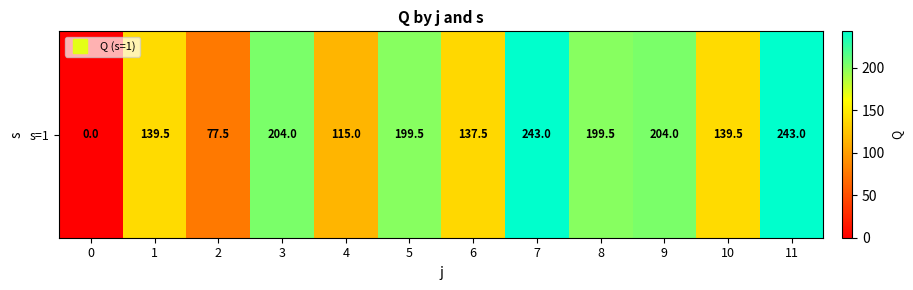

What is the greatest value displayed?

243.0